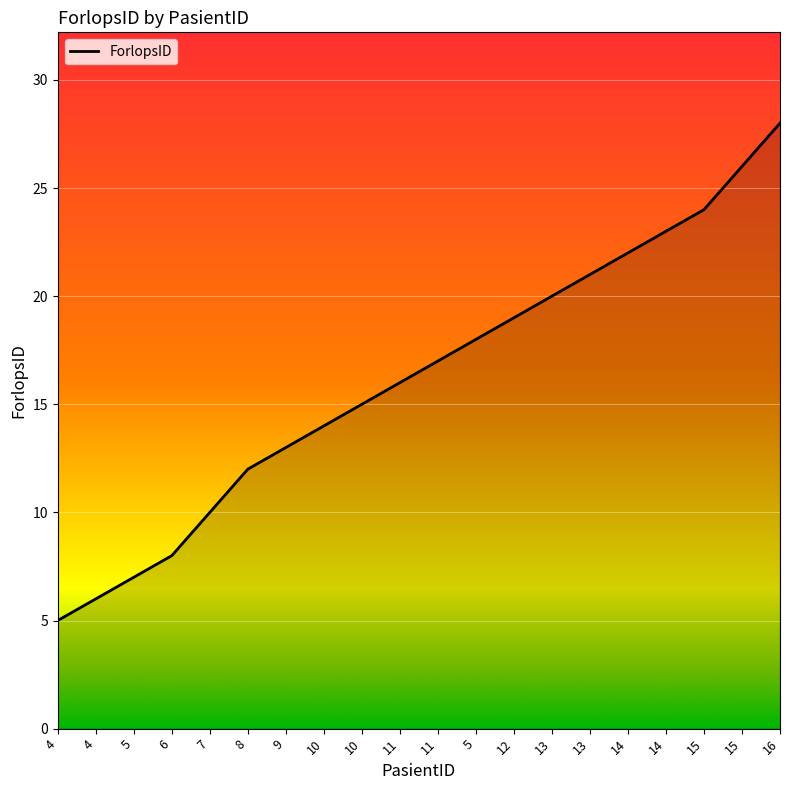

The chart shows a value of 4 at 13. True or false?

False